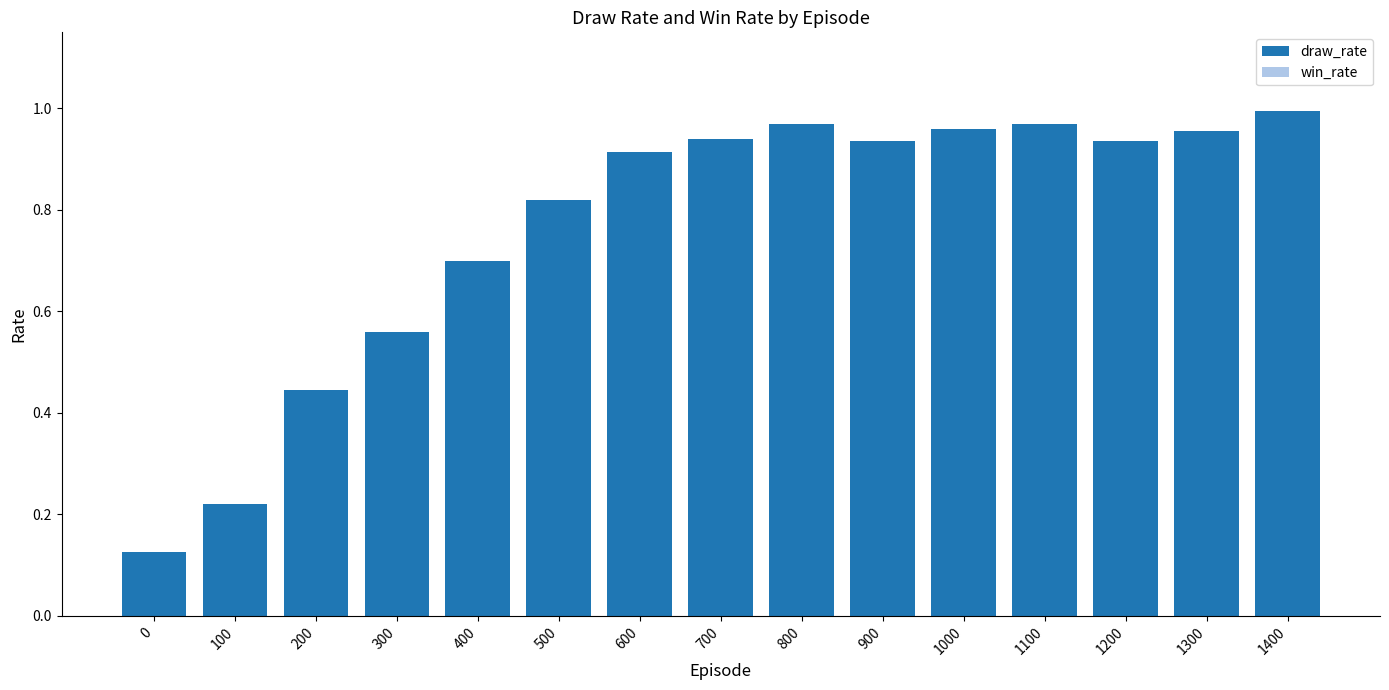

Which has a higher value, 0 or 1200?

1200